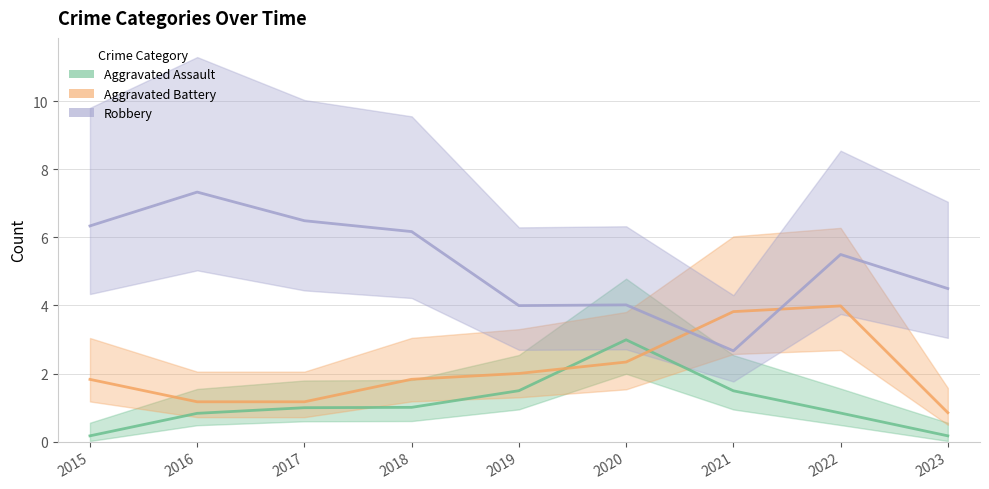

How many data points does each series have?

9